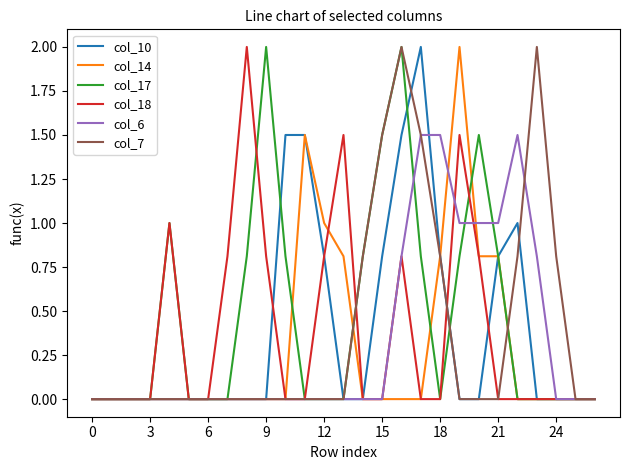

What is the highest value of the col_10 series?

2.0